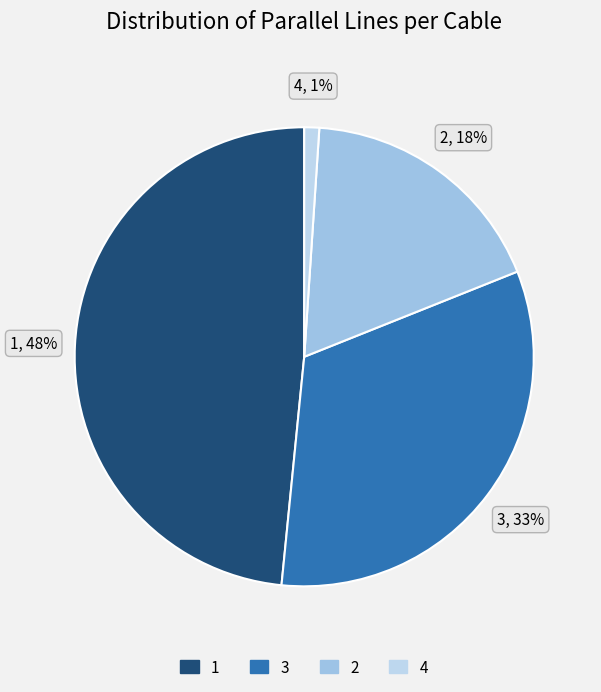

To the nearest percent, what is the difference between the largest and smallest slice percentages?

47%